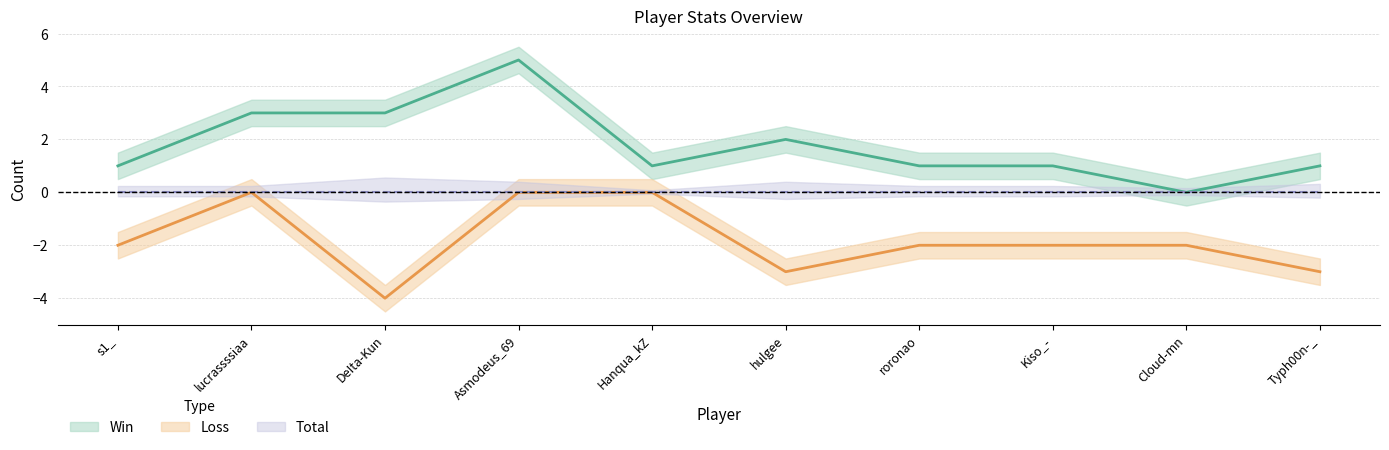

In Loss, how many points are lower than both neighbors (excluding endpoints)?

2